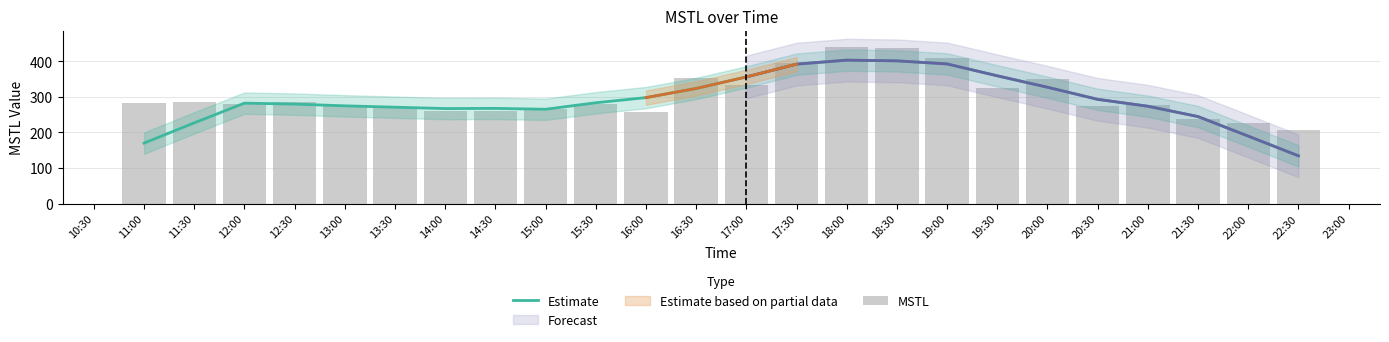

What is the highest value of the Estimate series?

403.2